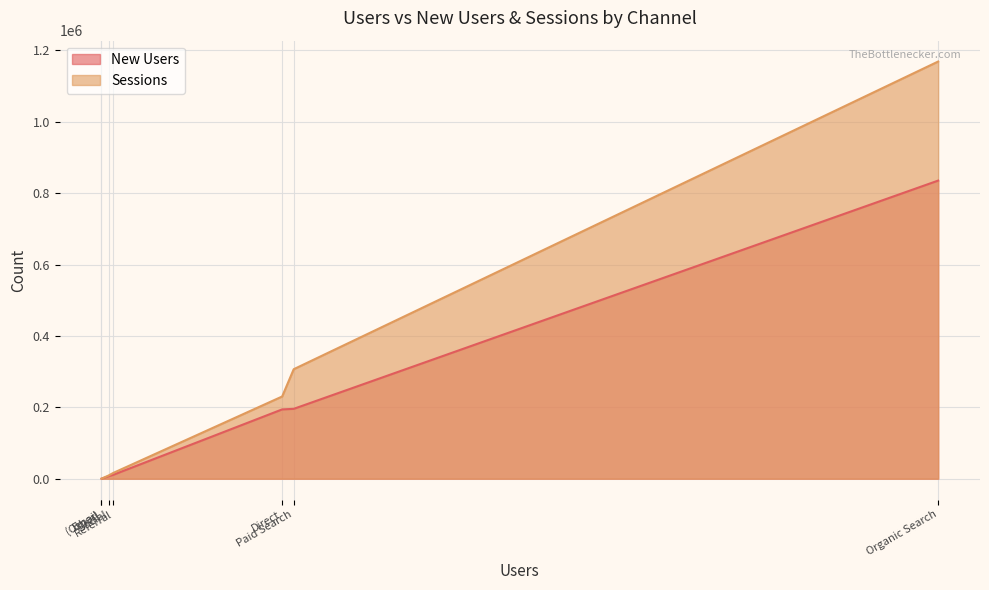

Which category has the highest value in the New Users series?

Organic Search